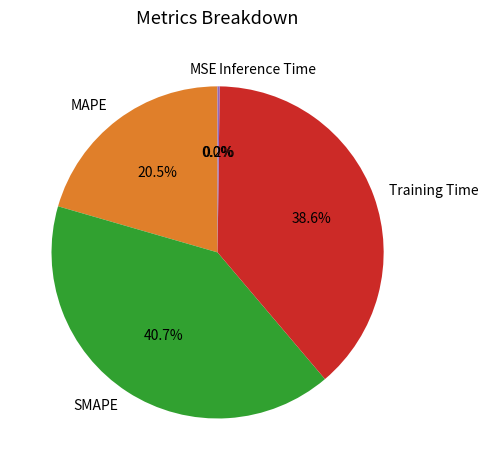

Which slice is the largest?

SMAPE